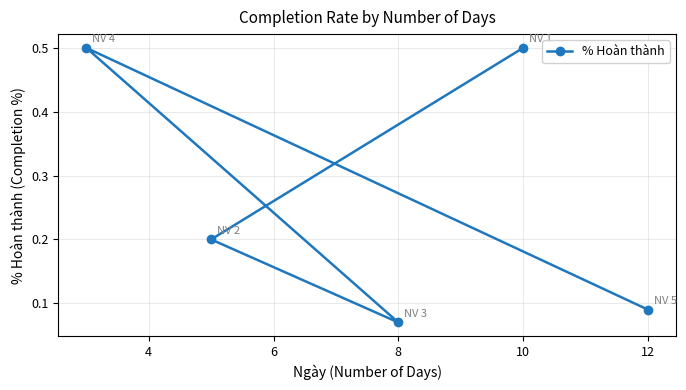

What is the average value?

0.3